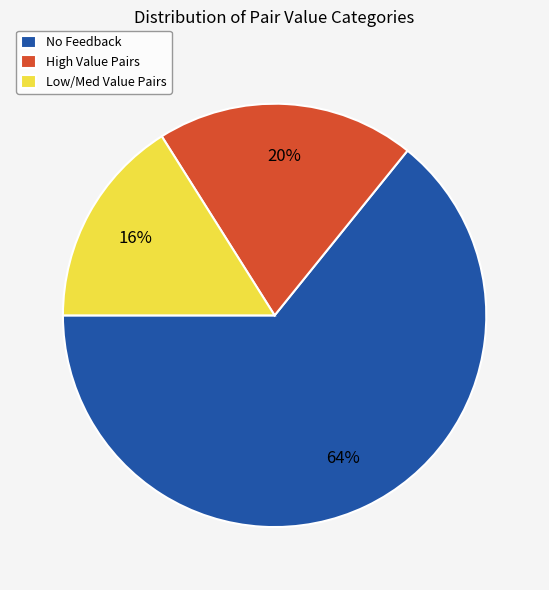

True or false: No Feedback accounts for 64% of the total.

True